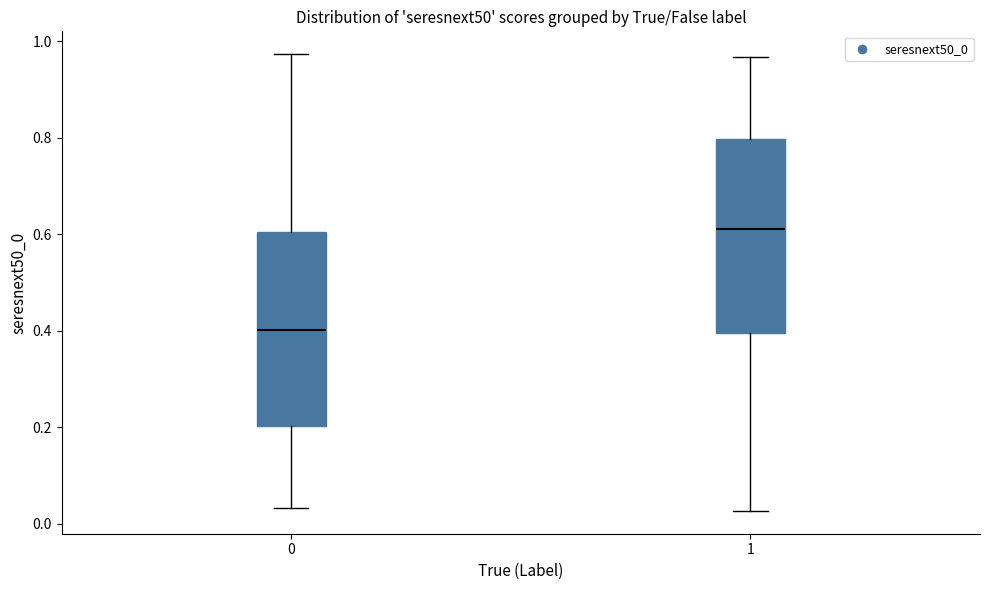

Where is the upper edge of the box at x = 1 on the y-axis? The values are not printed on the chart, so give them approximately, as read against the axis.

0.80